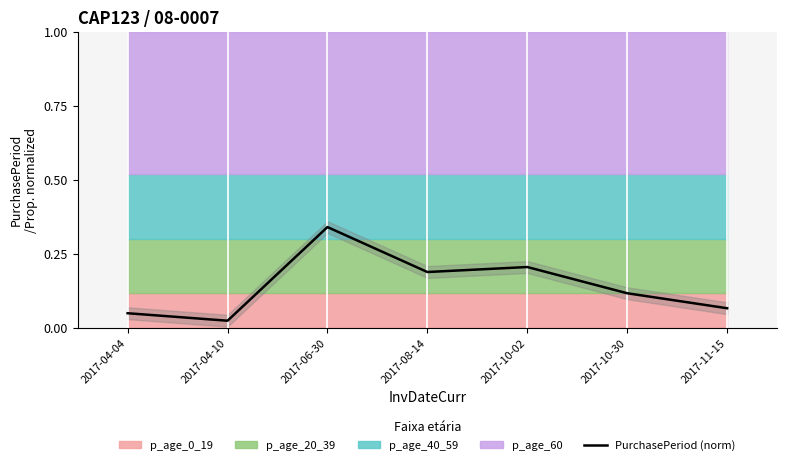

Reading left to right, list all the values displayed in this chart.

0.1	0.0	0.3	0.2	0.2	0.1	0.1